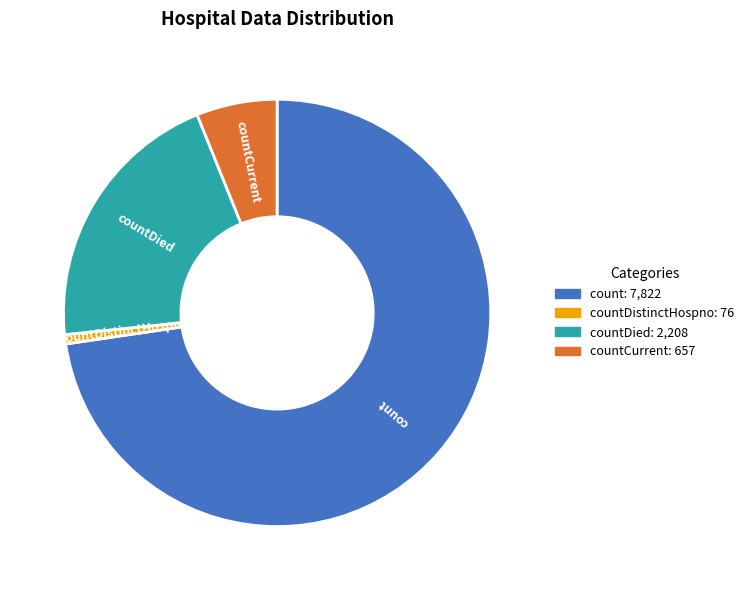

Is there a majority slice in this chart?

Yes